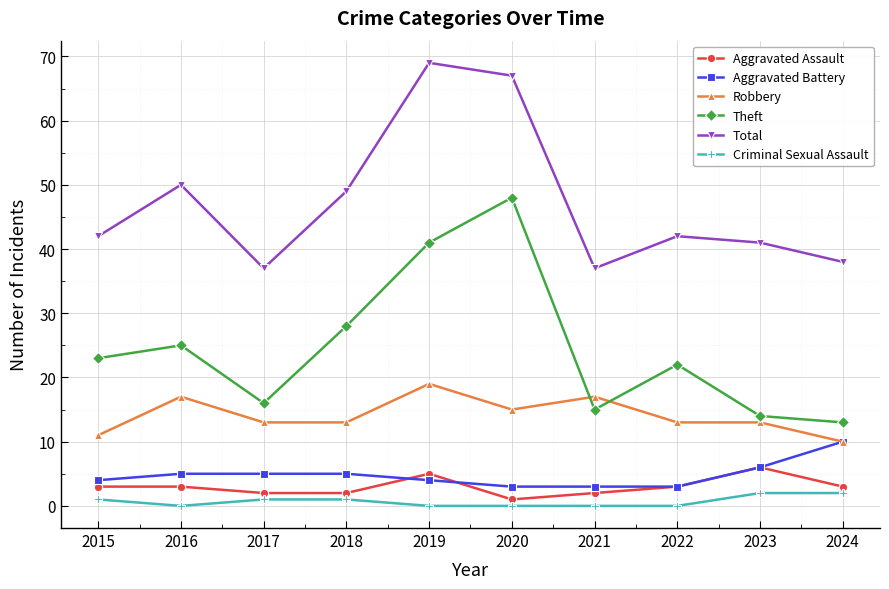

At 2018, list the series in order from largest to smallest.

Total, Theft, Robbery, Aggravated Battery, Aggravated Assault, Criminal Sexual Assault